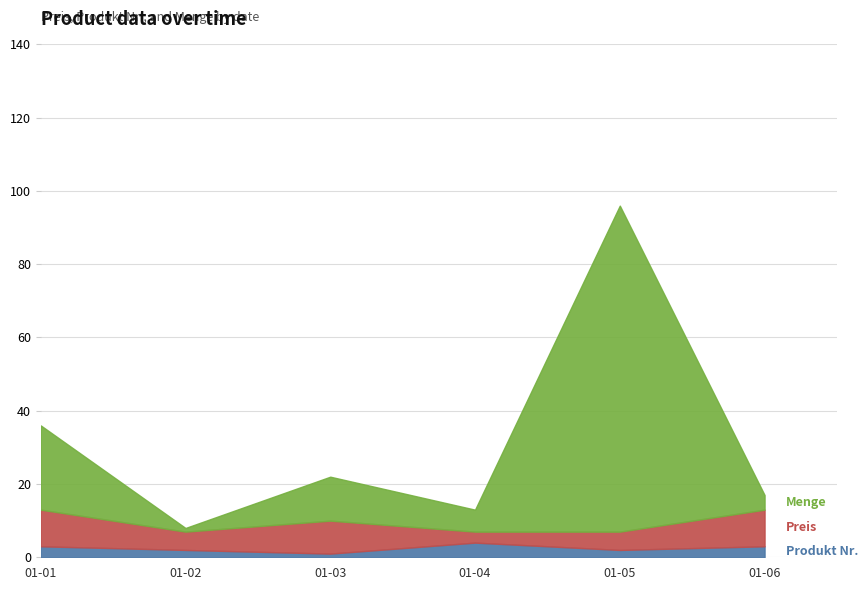

At which category is the sum across all series the highest?

01-05